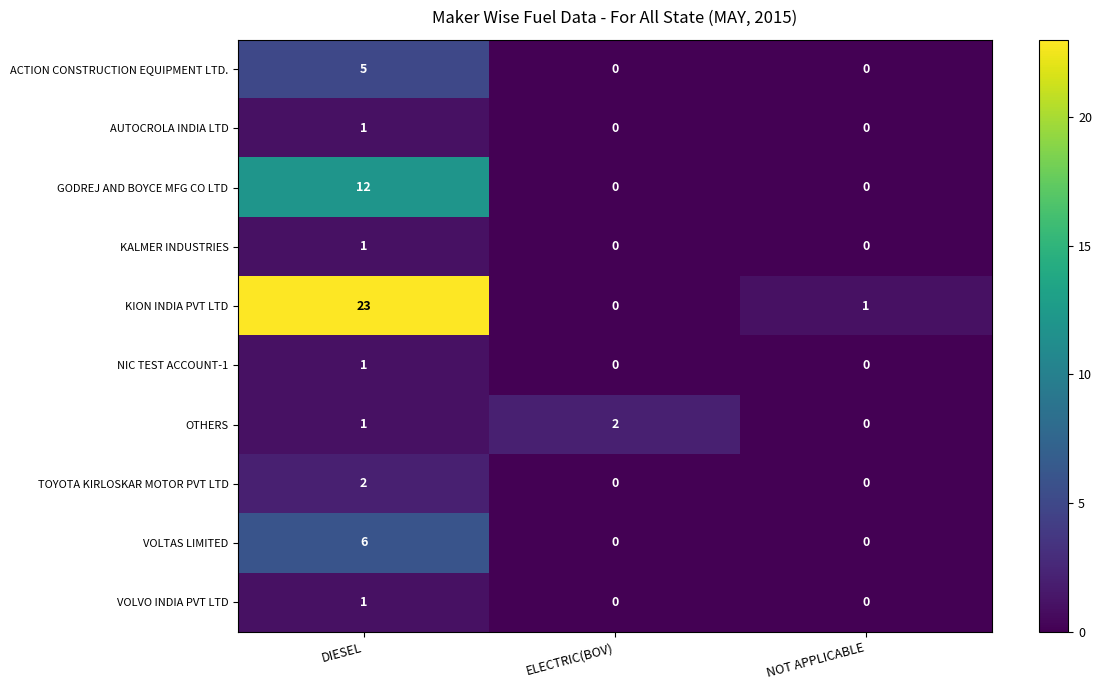

How many data points in NIC TEST ACCOUNT-1 are above 0?

1